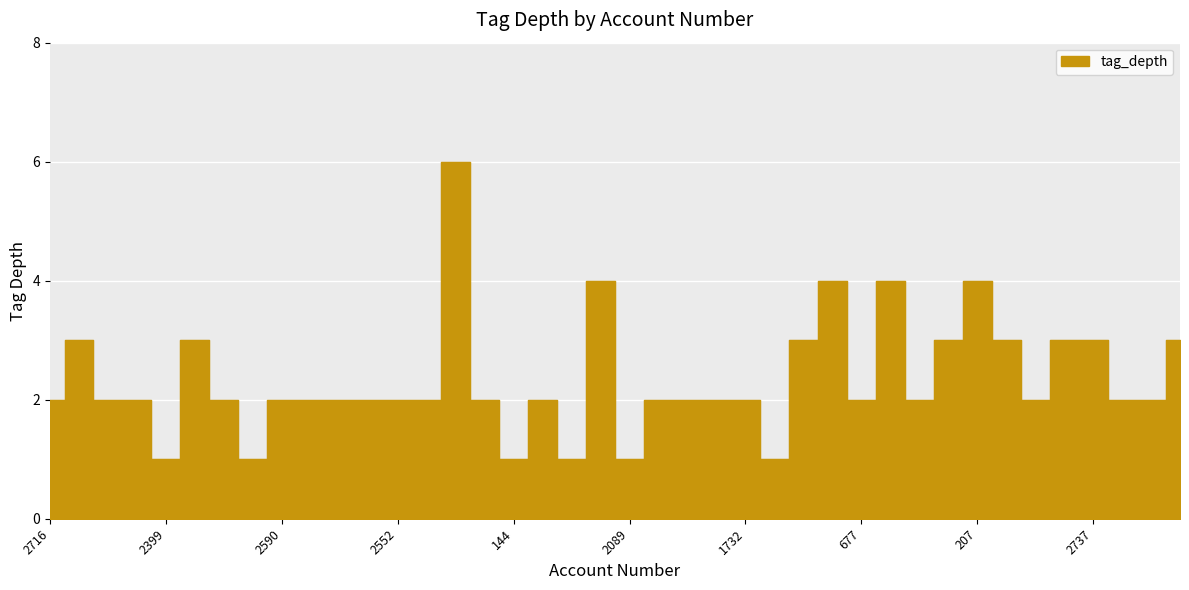

Rank the categories by value from highest to lowest.

162, 577, 1368, 260, 207, 916, 1820, 645, 320, 229, 2347, 2737, 601, 2716, 2257, 3494, 1077, 2590, 3383, 2903, 512, 2552, 3809, 171, 3817, 2091, 2041, 1827, 1732, 677, 455, 868, 3154, 2638, 2399, 1912, 144, 819, 2089, 1711